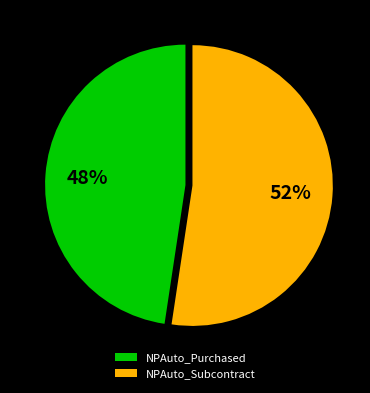

Which slice represents more than half of the pie?

NPAuto_Subcontract